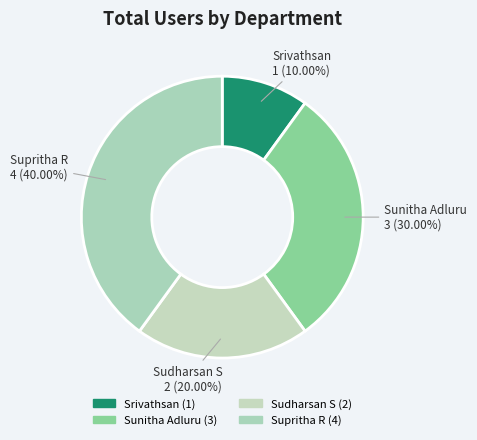

Count the number of slices in the pie.

4